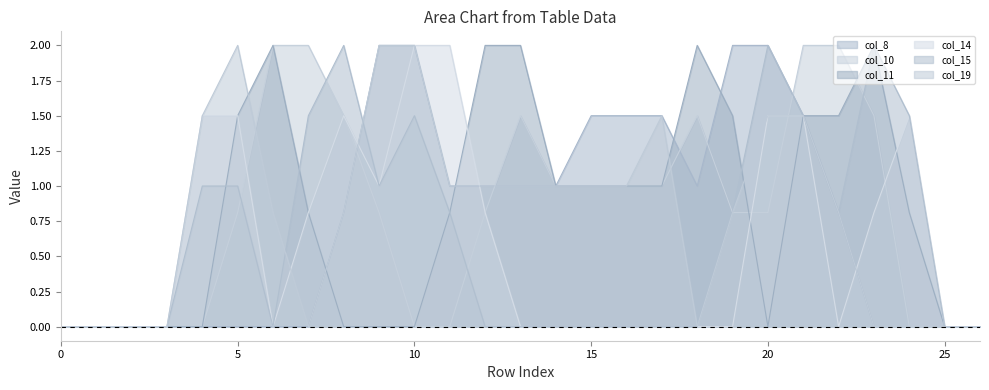

In col_11, how many points are higher than both neighbors (excluding endpoints)?

3